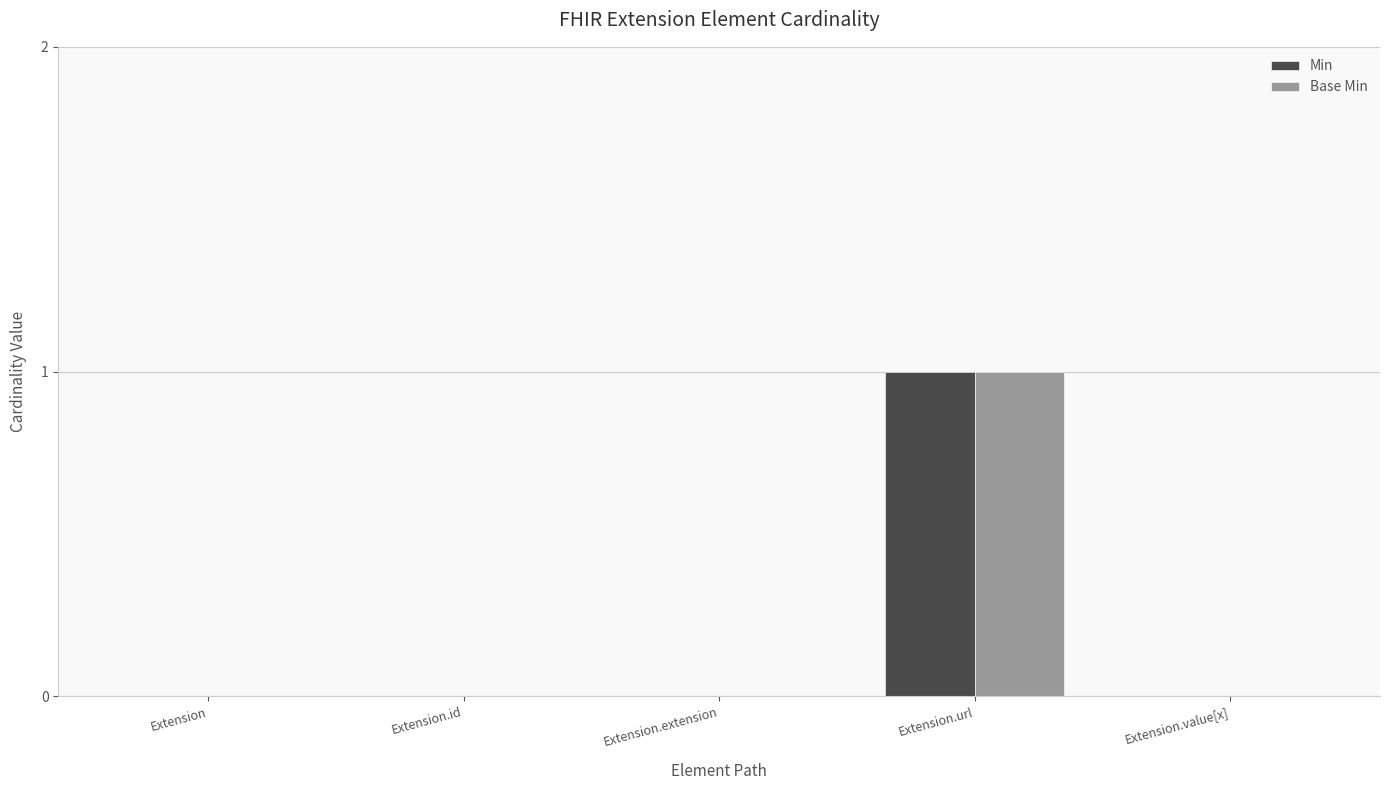

The Base Min series shows 0 at Extension.id. True or false?

True